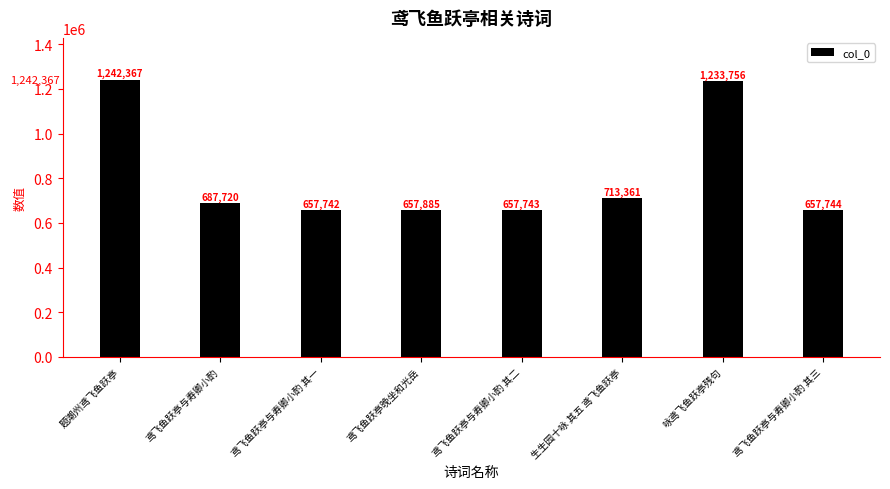

Which category has the lowest value across all series?

鸢飞鱼跃亭与寿卿小酌 其一